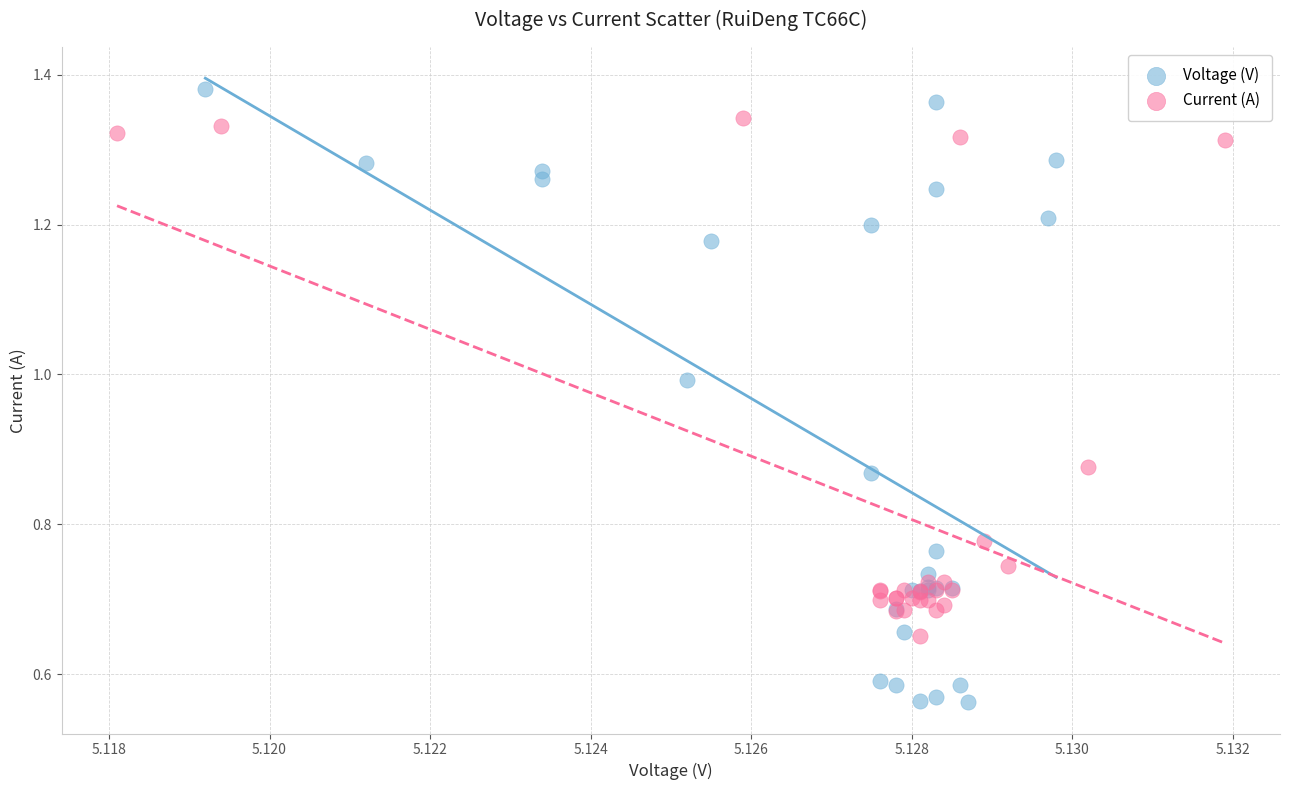

Which series reaches the minimum Y coordinate?

Voltage (V)